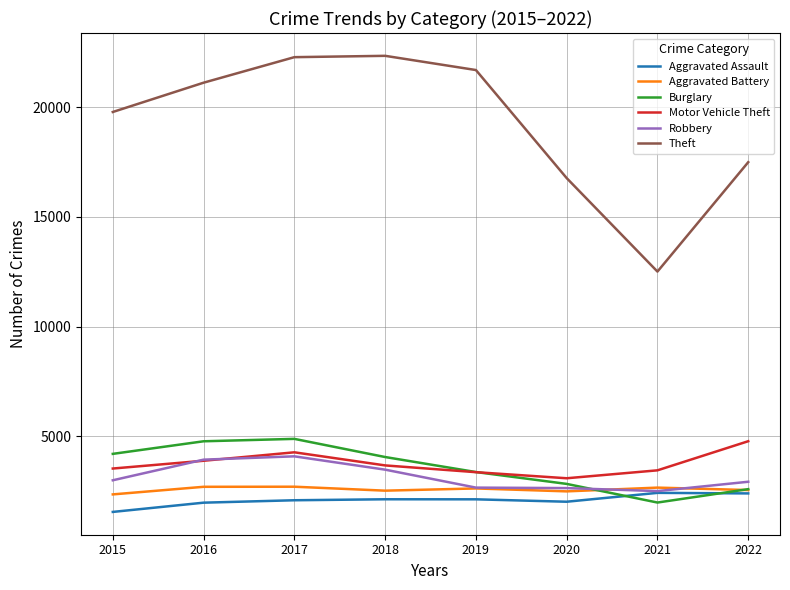

What is the sum of the Theft values at 2015 and 2016?

40892